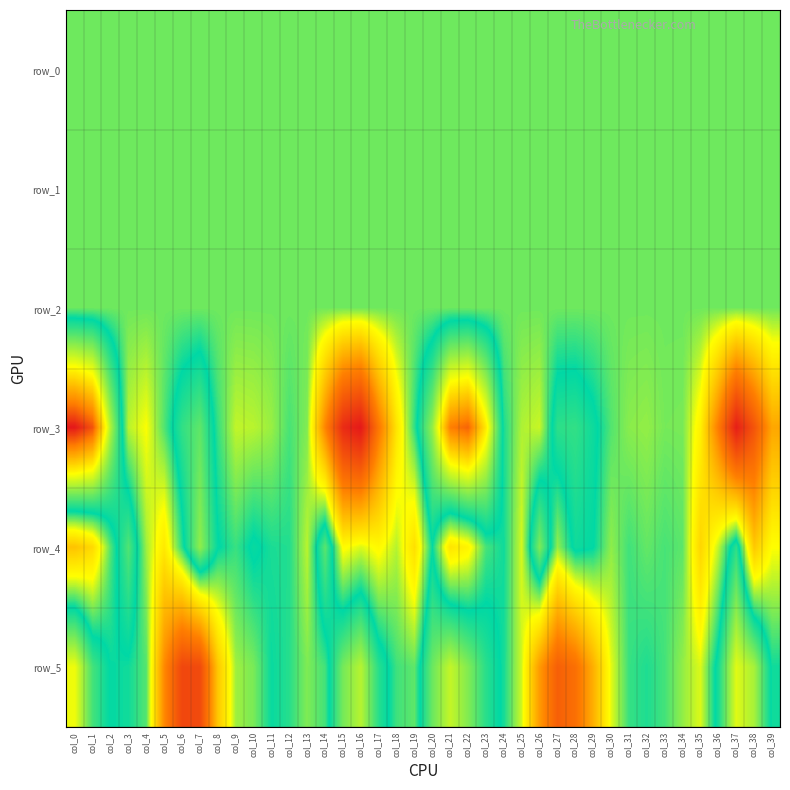

The value of row_3 at col_9 is -16.8. True or false?

False